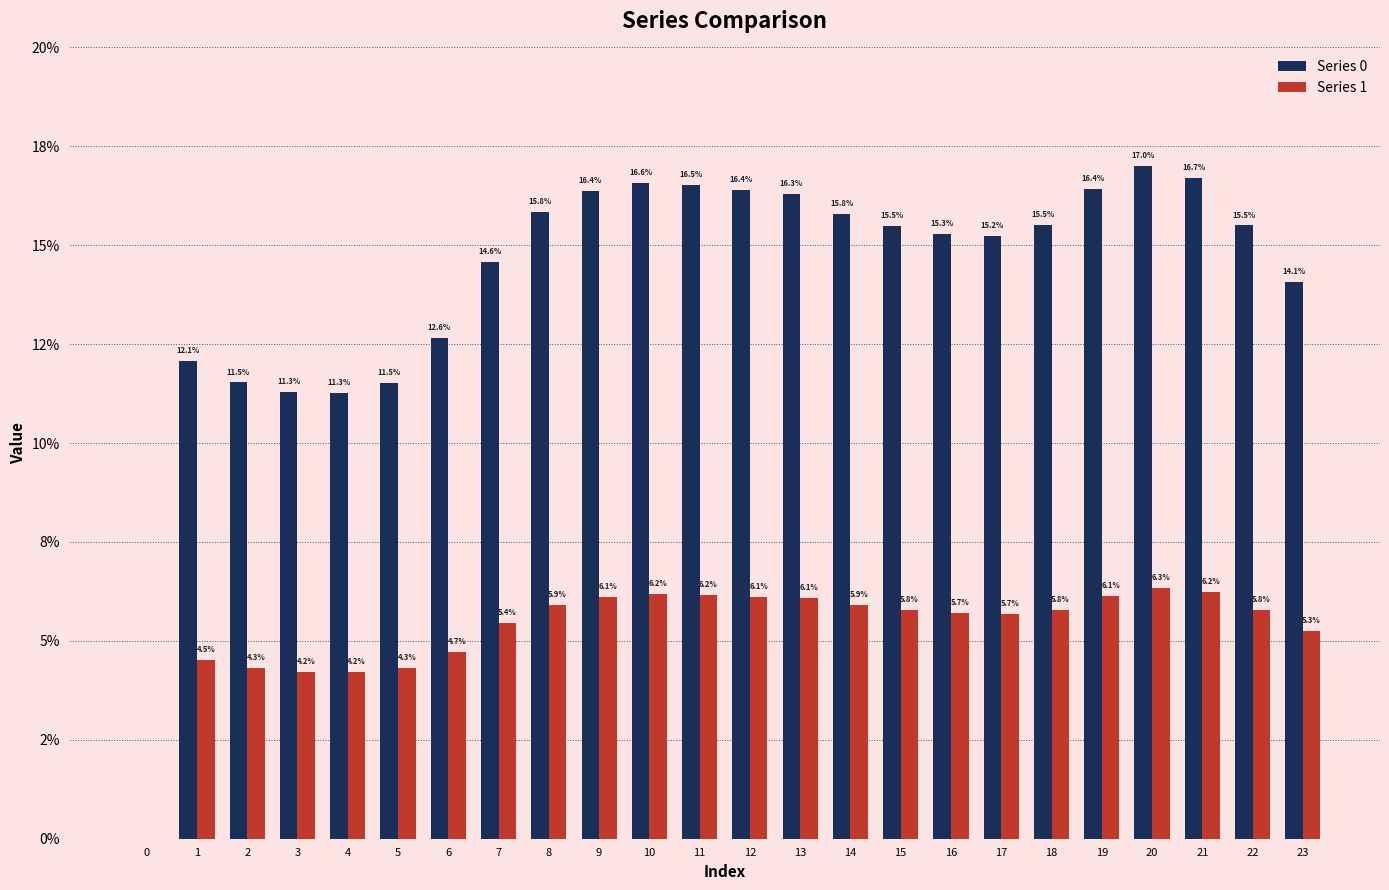

What is the sum of all Series 1 values?

126.9